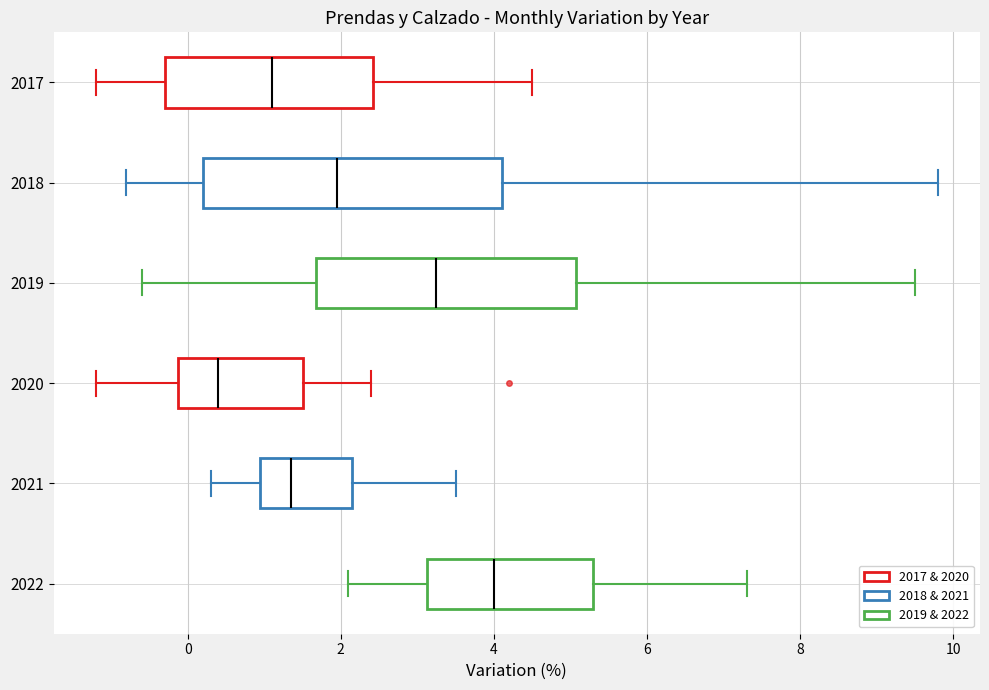

Where does the right whisker of the box at y = 2018 end on the x-axis? The values are not printed on the chart, so give them approximately, as read against the axis.

9.8